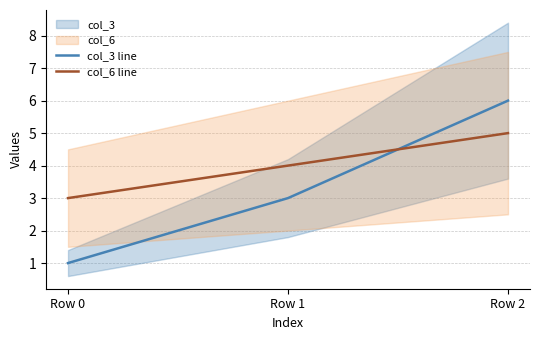

What is the value of the col_6 line point at the 2nd from the left?

4